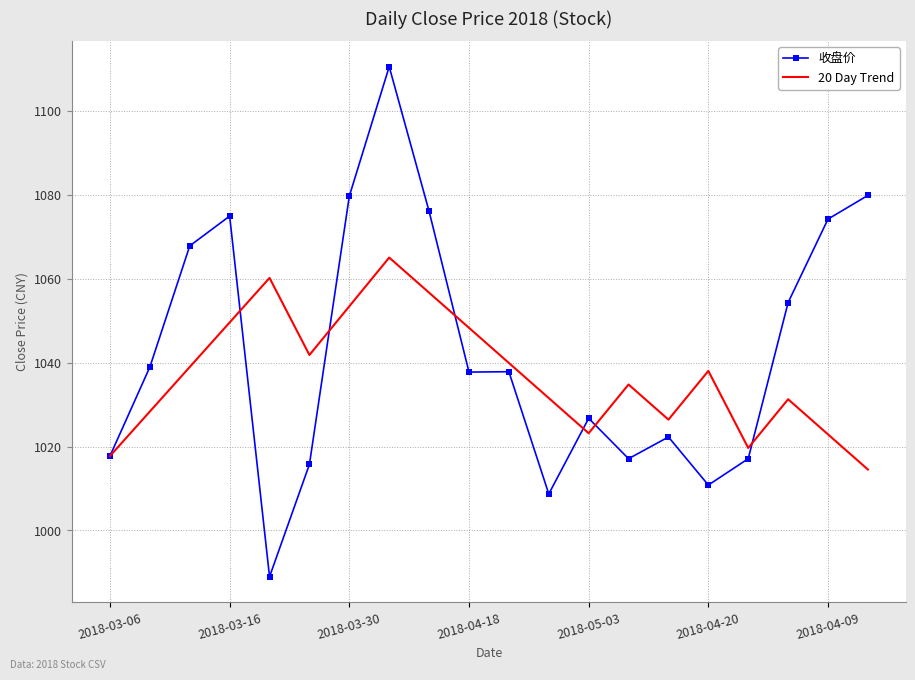

What is the lowest value of the 收盘价 series?

989.0